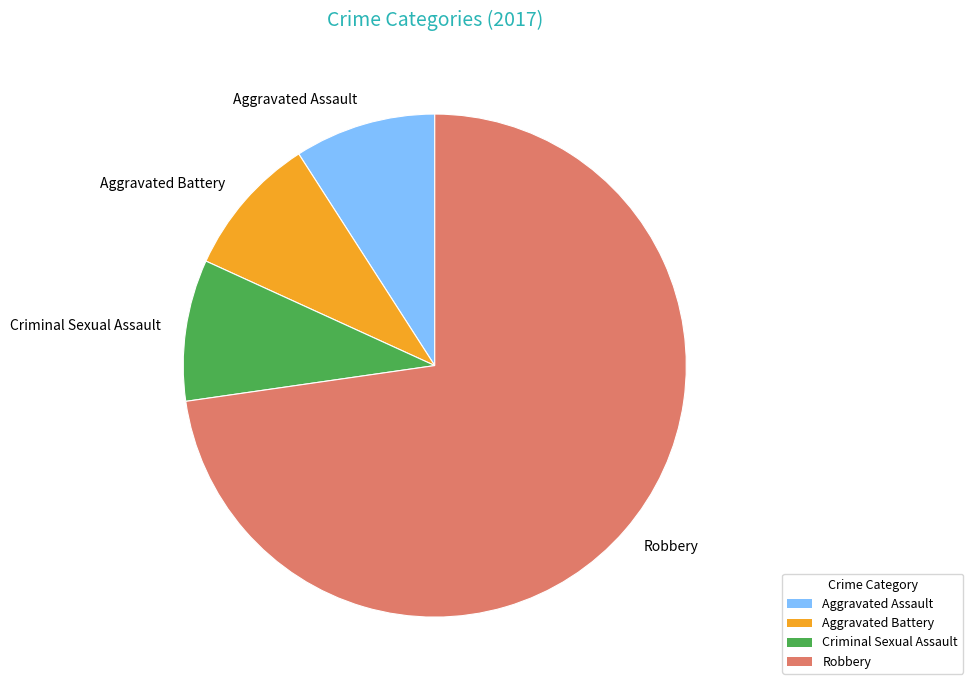

Is it true that Aggravated Battery is 21% of the pie?

False